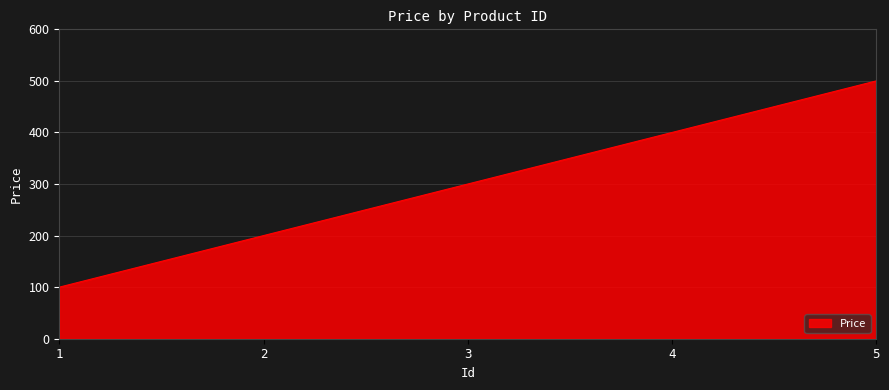

True or false: there are more than 2 points higher than both neighbors.

False